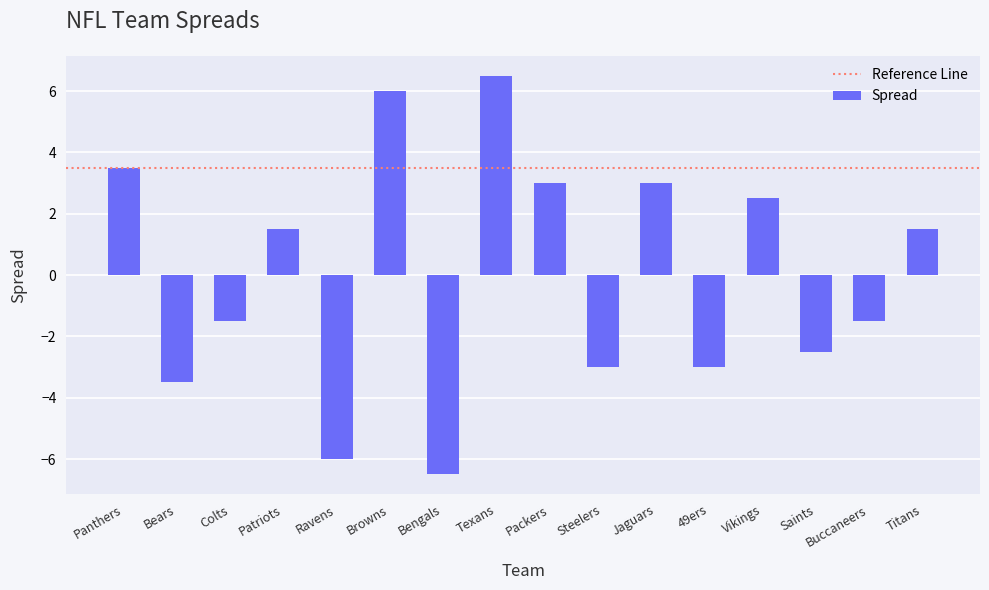

What is the maximum value shown in the chart?

6.5